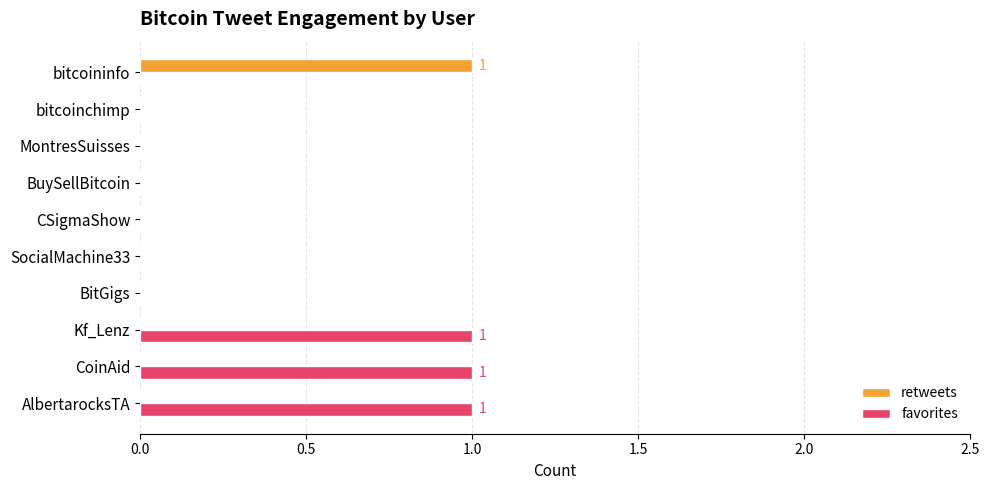

Between Kf_Lenz and bitcoinchimp, which series saw the biggest shift?

favorites